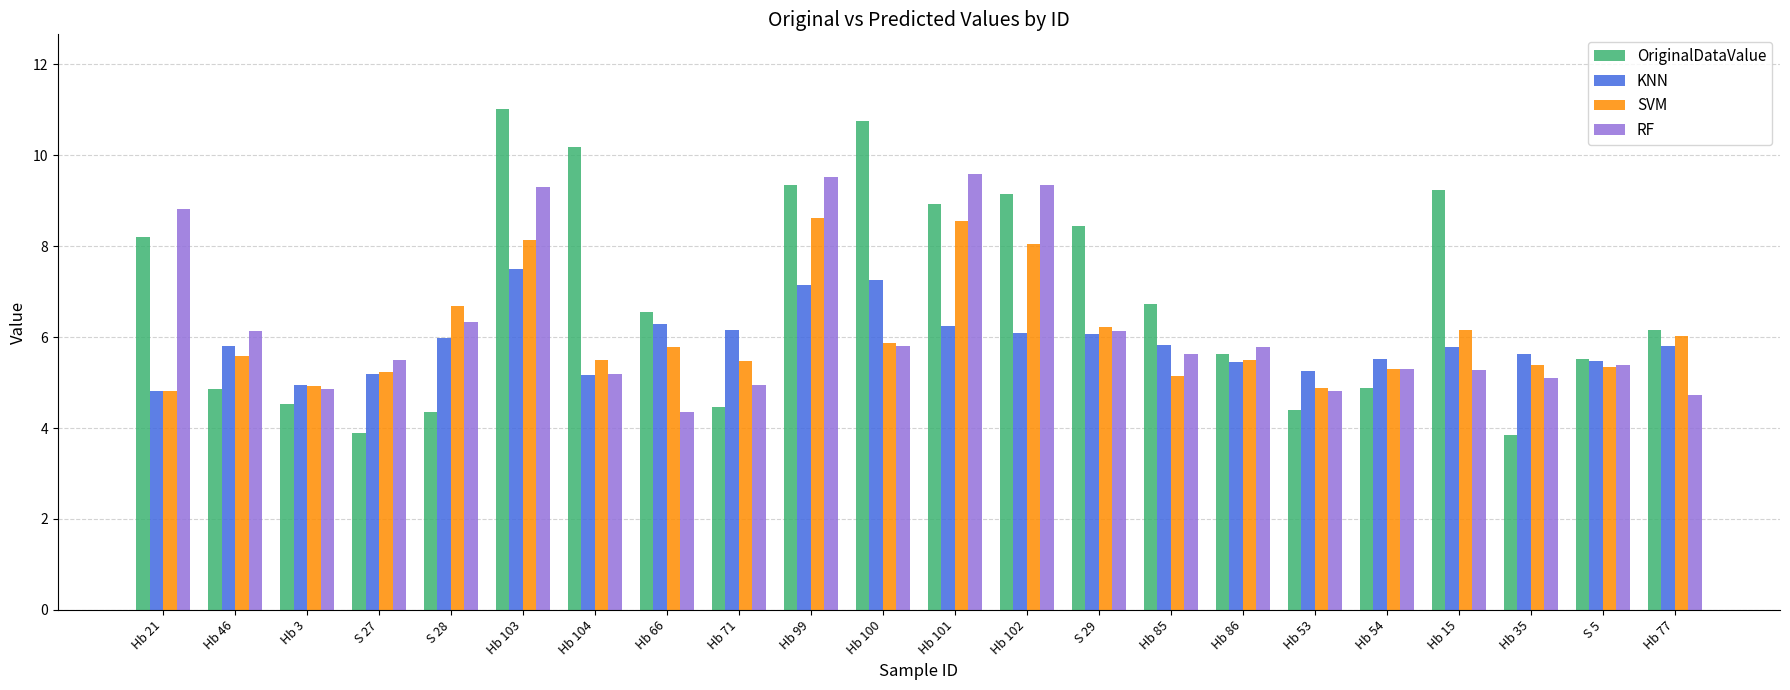

Where is OriginalDataValue nearest to the value 7?

Hb 85